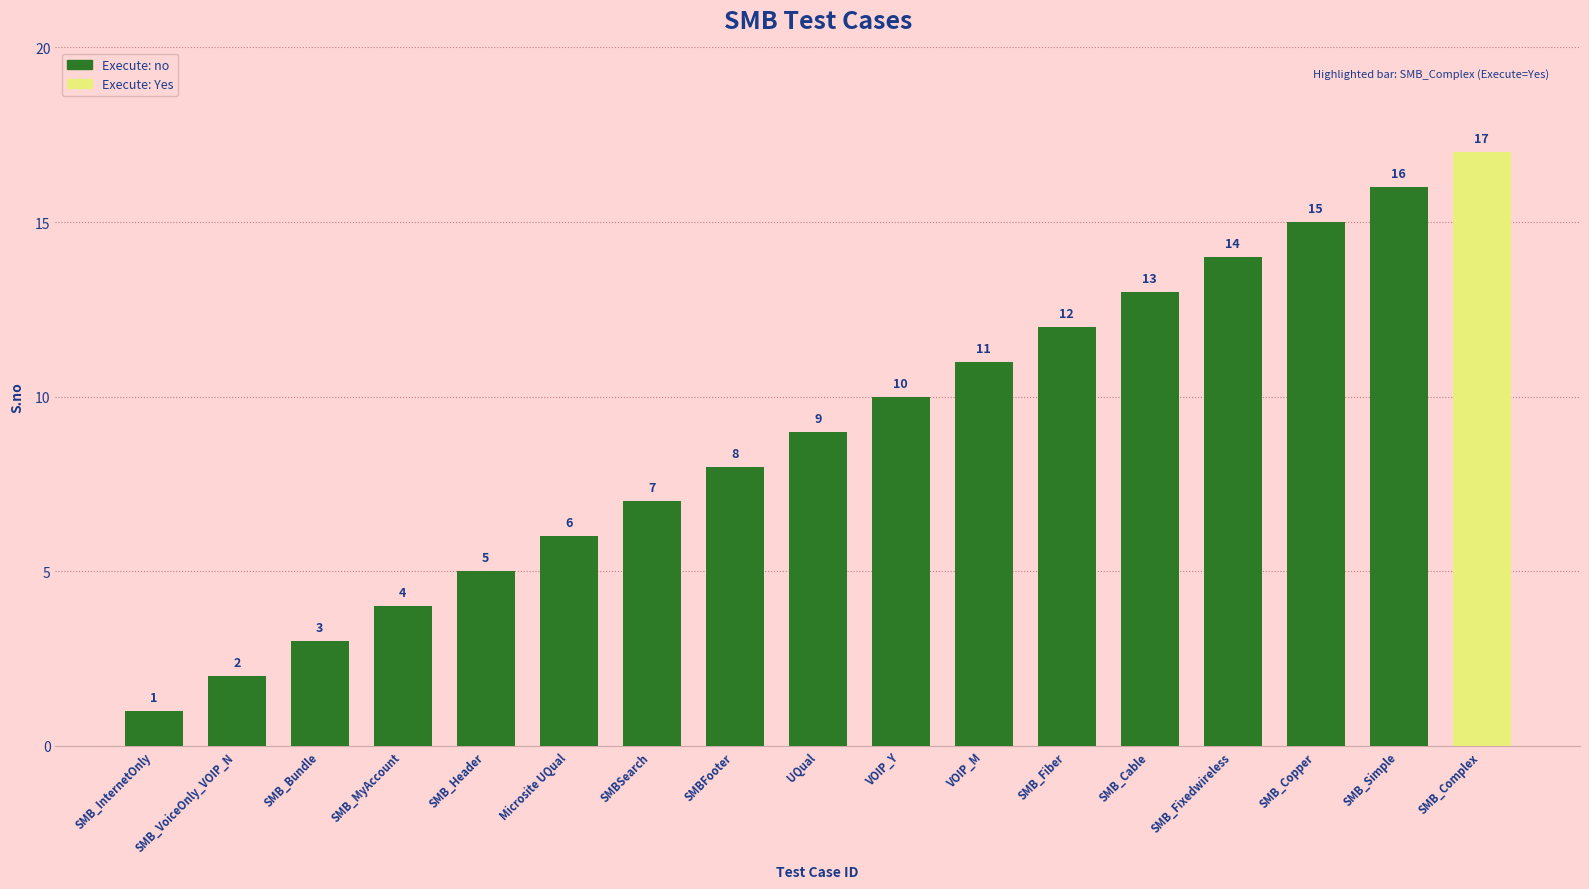

What value does the data have at SMB_Bundle?

3